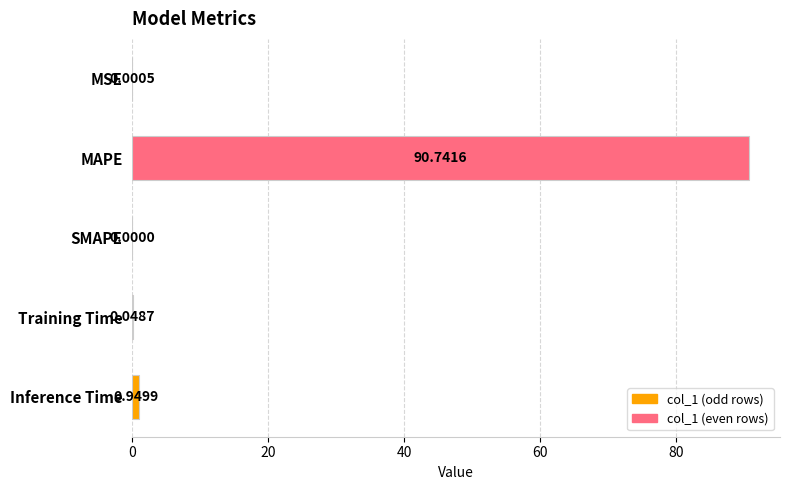

What is the change in value from MSE to MAPE?

+90.7